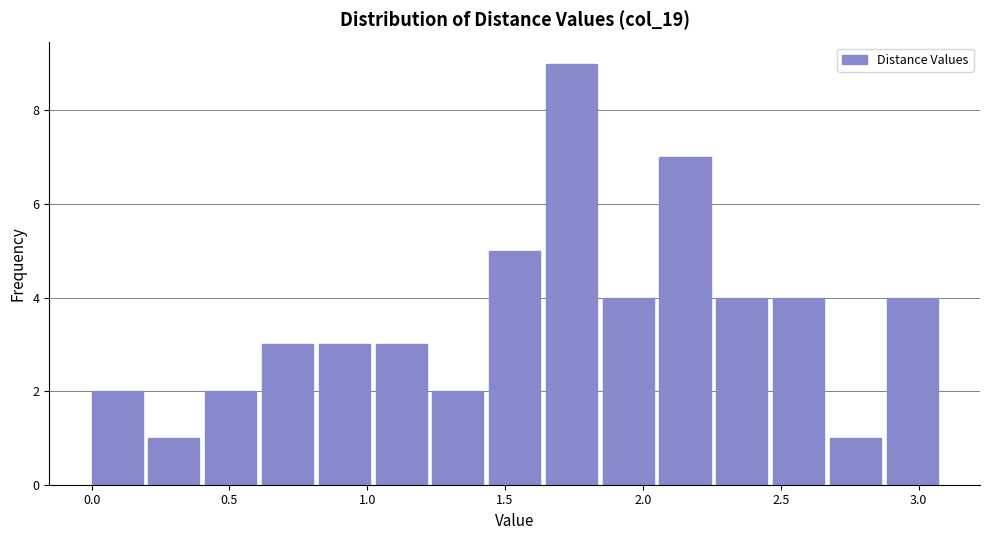

Reading left to right, list every bar in this chart as the range it spans on the x-axis followed by its height. Neither the bar edges nor the heights are printed on the chart, so give them approximately, as read against the axes.

0.00 to 0.20: 2
0.20 to 0.40: 1
0.40 to 0.60: 2
0.60 to 0.80: 3
0.80 to 1.05: 3
1.05 to 1.25: 3
1.25 to 1.45: 2
1.45 to 1.65: 5
1.65 to 1.85: 9
1.85 to 2.05: 4
2.05 to 2.25: 7
2.25 to 2.45: 4
2.45 to 2.70: 4
2.70 to 2.90: 1
2.90 to 3.10: 4